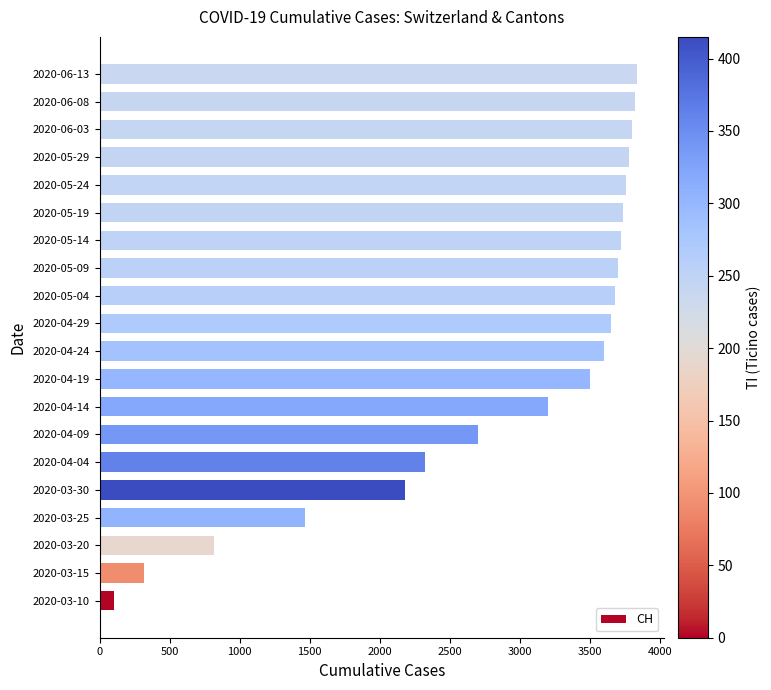

Is it true that the value at 2020-04-14 is 3200?

True